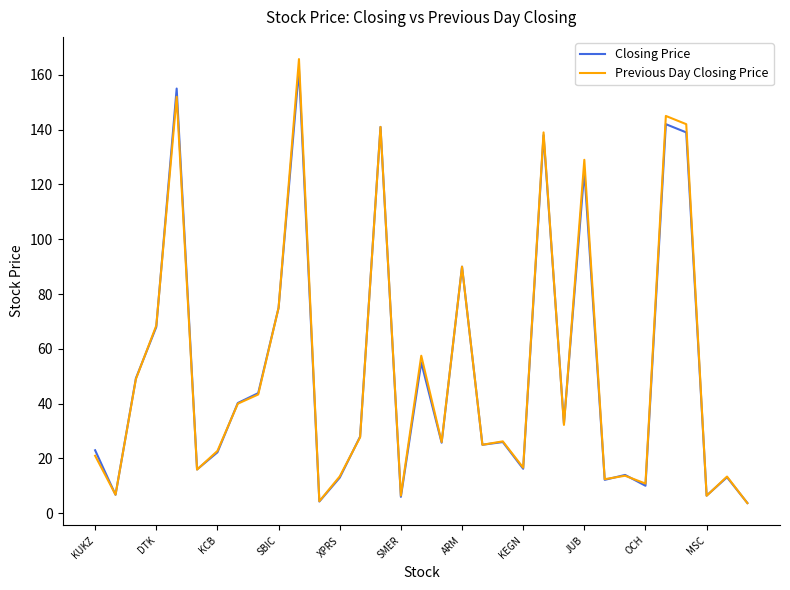

Which series has the widest spread of values?

Previous Day Closing Price